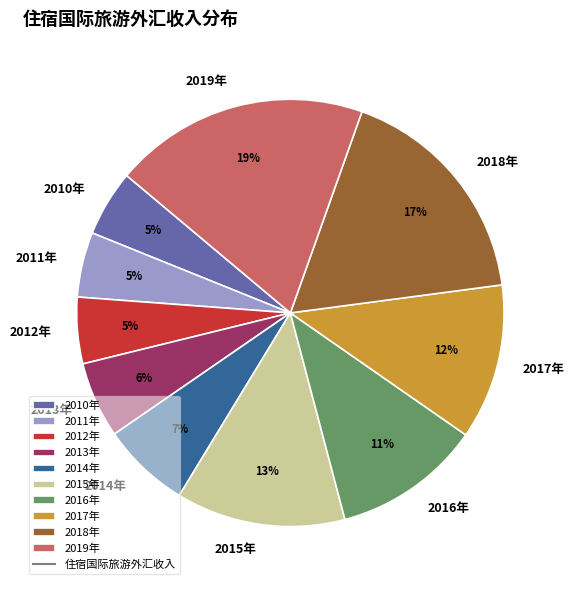

What is the largest slice in the pie chart?

2019年